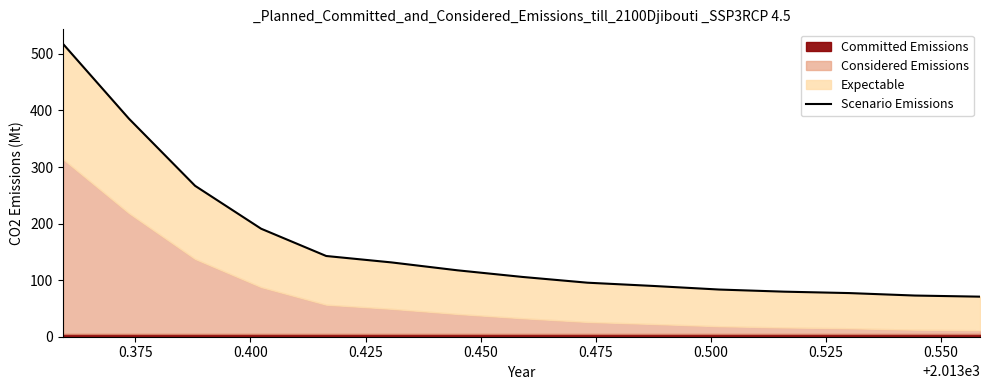

What is the difference between the maximum and second lowest values?

444.7